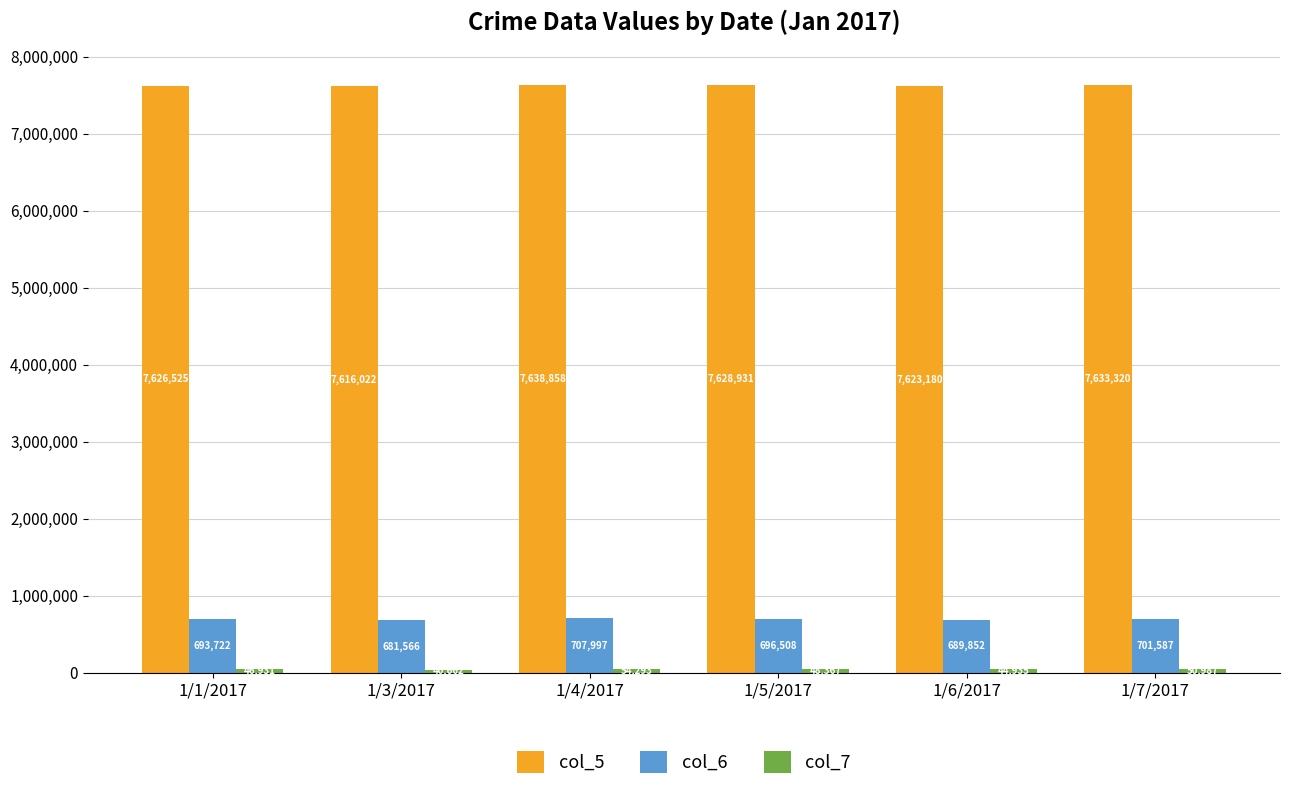

Which series has the largest total across all categories?

col_5